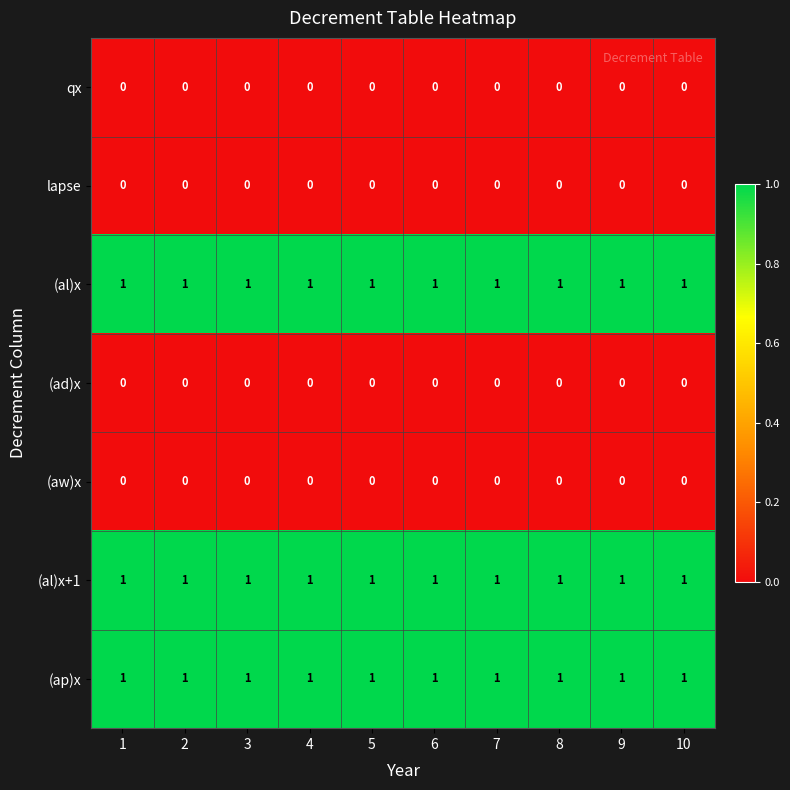

At how many categories does at least one series exceed 0?

10